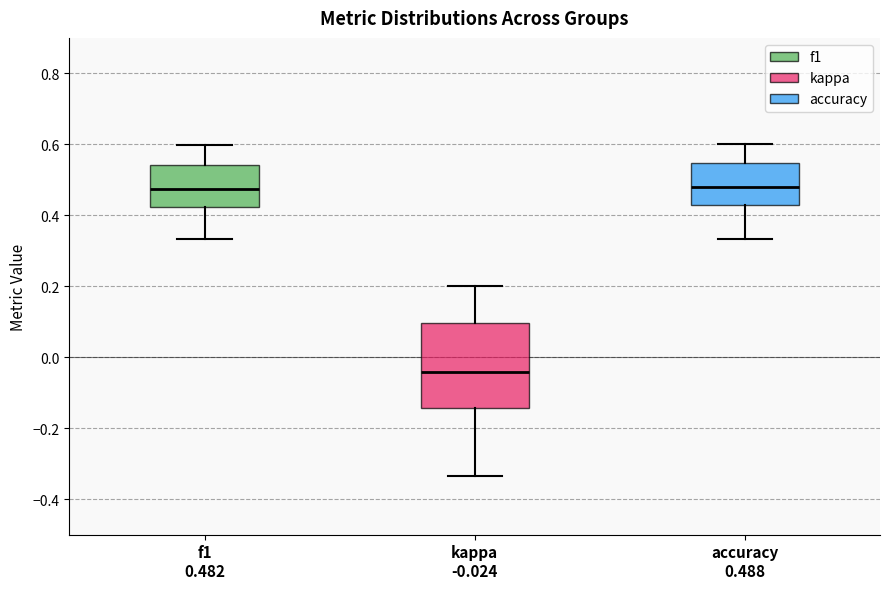

Reading left to right, transcribe this box plot: for each box, give where its median line is, the range the box spans, and where its two whiskers end, as read against the y-axis. The values are not printed on the chart, so give them approximately, as read against the axis.

f1 0.482: median 0.48, box 0.42 to 0.54, whiskers 0.34 to 0.60
kappa -0.024: median -0.04, box -0.14 to 0.10, whiskers -0.34 to 0.20
accuracy 0.488: median 0.48, box 0.42 to 0.54, whiskers 0.34 to 0.60